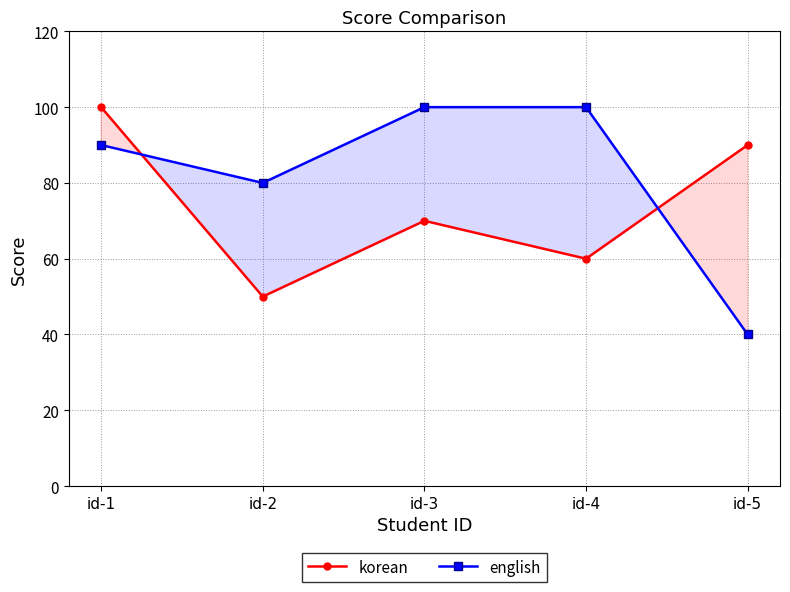

What is the difference between the highest and lowest values at id-2?

30